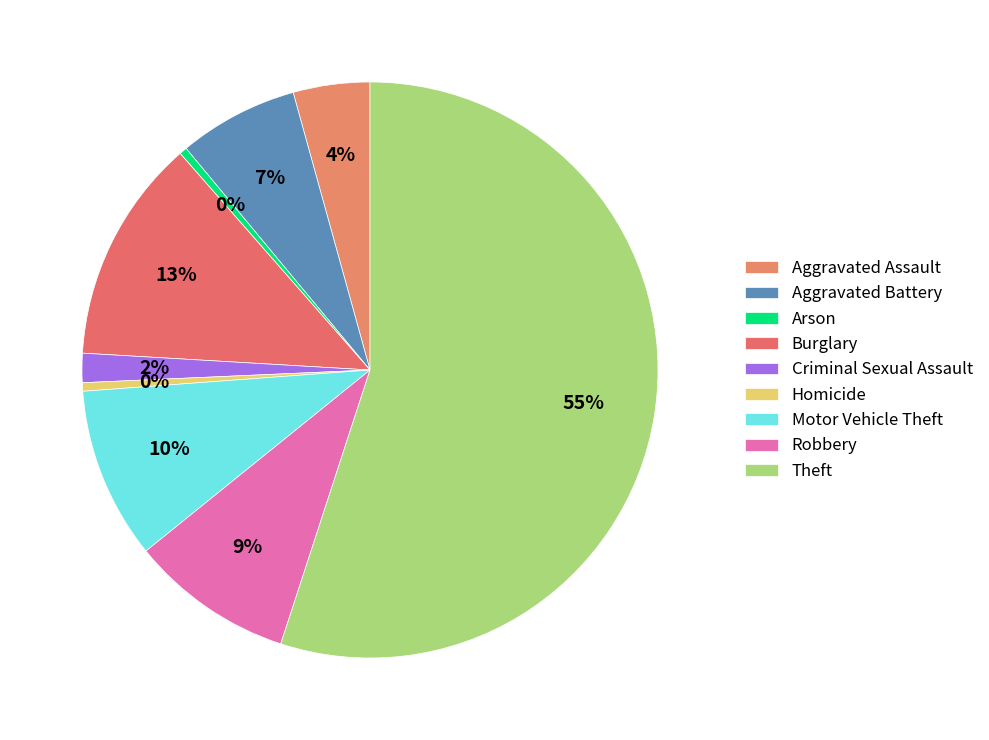

Approximately how many times larger is the value at Theft compared to Robbery?

6.0